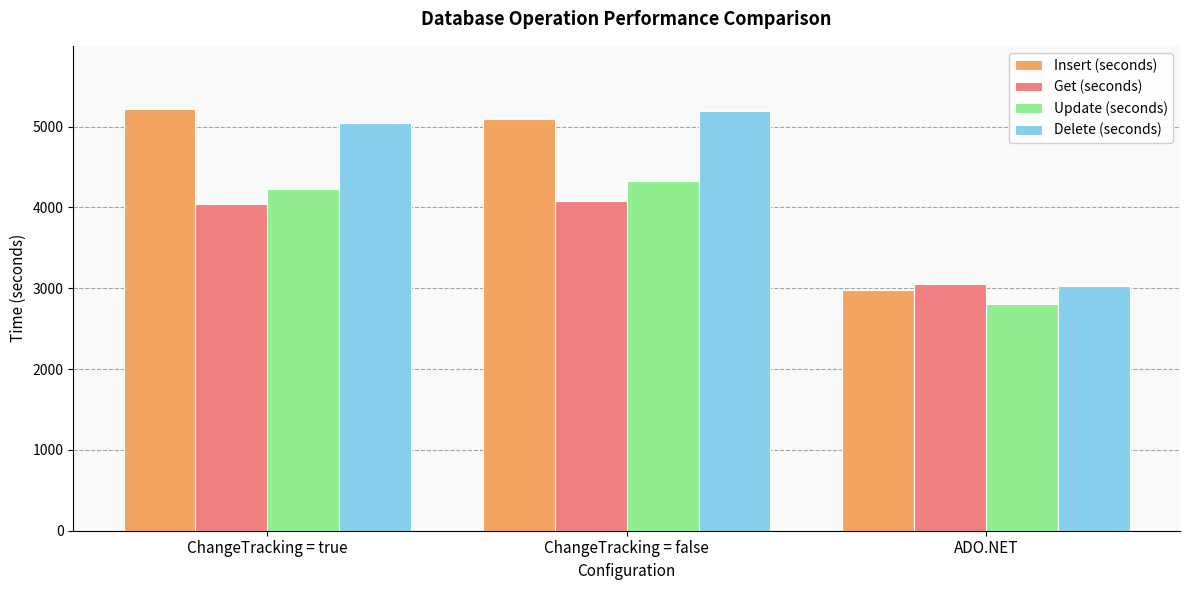

Reading left to right, what are all the values shown in this chart?

Insert (seconds): 5216.1	5097.2	2977.4
Get (seconds): 4042.2	4083.2	3057.3
Update (seconds): 4232.3	4324.8	2807.0
Delete (seconds): 5046.8	5197.6	3032.7